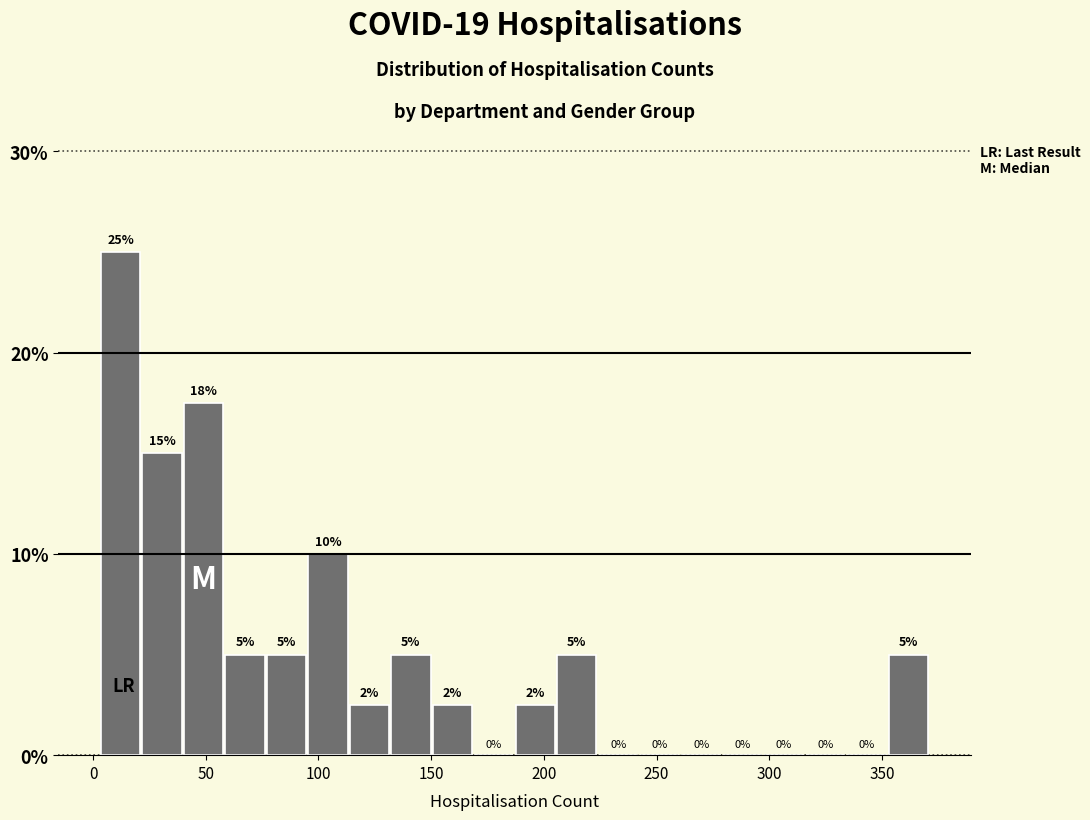

Read against the x-axis, roughly where is the centre of the tallest bar?

10